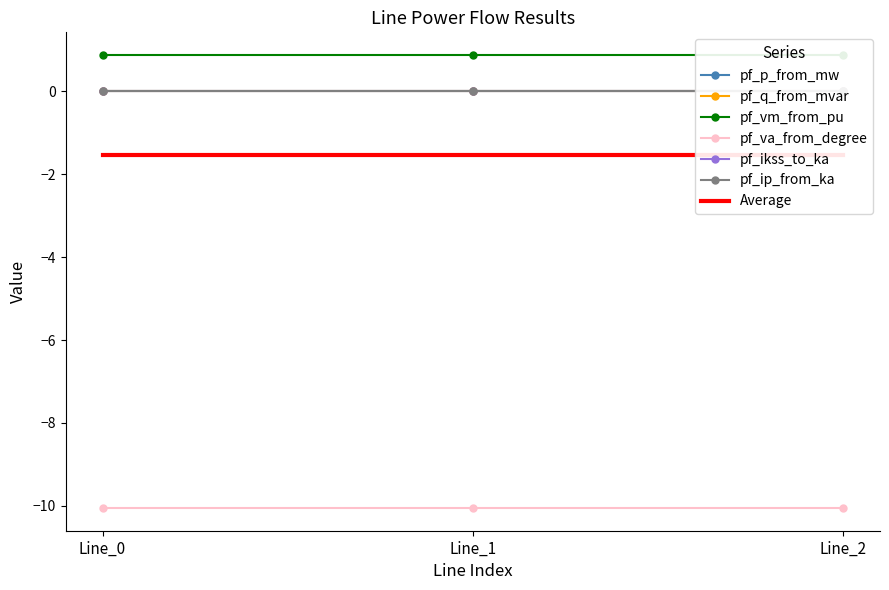

What is the minimum value shown in the chart?

-10.1